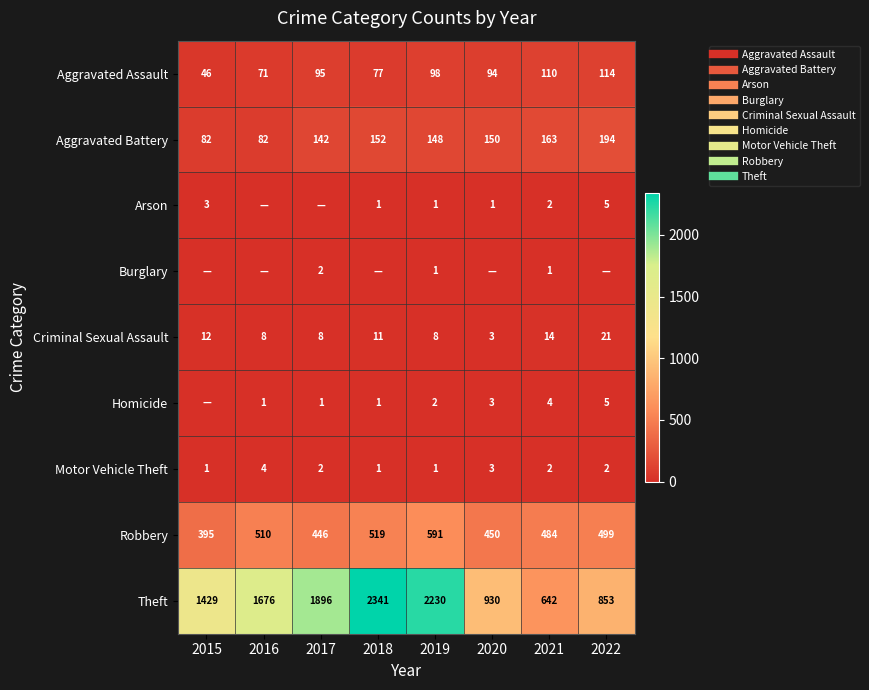

Is the value of Homicide at 2017 greater than the value of Theft at 2018?

No